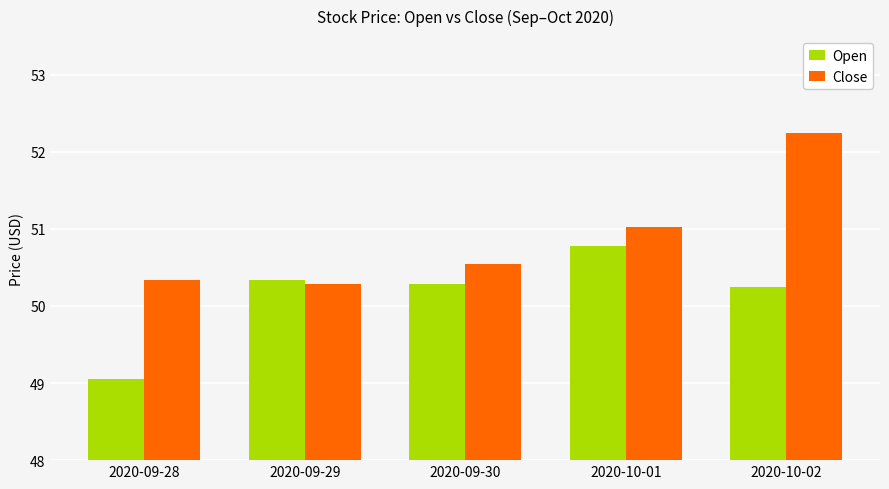

What is the label of the 5th bar from the left?

2020-10-02